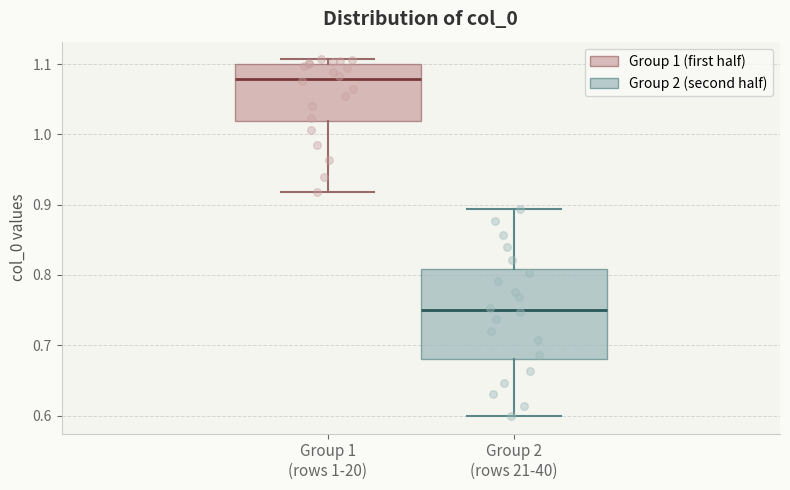

Which box is the tallest, from its lower edge to its upper edge?

Group 2 (rows 21-40)